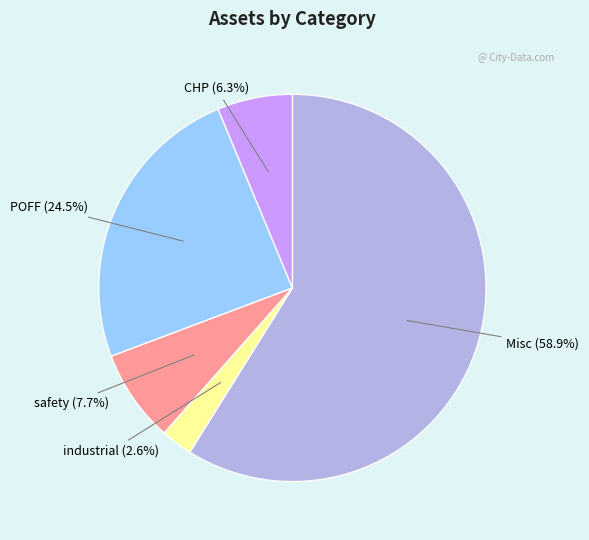

Between CHP (6.3%) and safety (7.7%), which is larger?

safety (7.7%)